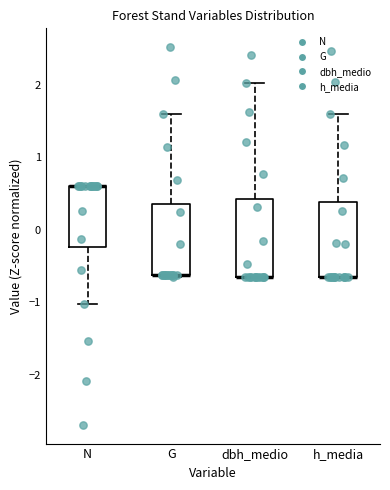

Reading left to right, transcribe this box plot: for each box, give where its median line is, the range the box spans, and where its two whiskers end, as read against the y-axis. The values are not printed on the chart, so give them approximately, as read against the axis.

N: median 0.6 (drawn on the box's upper edge), box -0.2 to 0.6, whiskers -1.0 to 0.6
G: median -0.6 (drawn on the box's lower edge), box -0.6 to 0.4, whiskers -0.7 to 1.6
dbh_medio: median -0.6 (drawn on the box's lower edge), box -0.6 to 0.4, whiskers -0.6 to 2.0
h_media: median -0.7 (drawn on the box's lower edge), box -0.7 to 0.4, whiskers -0.7 to 1.6